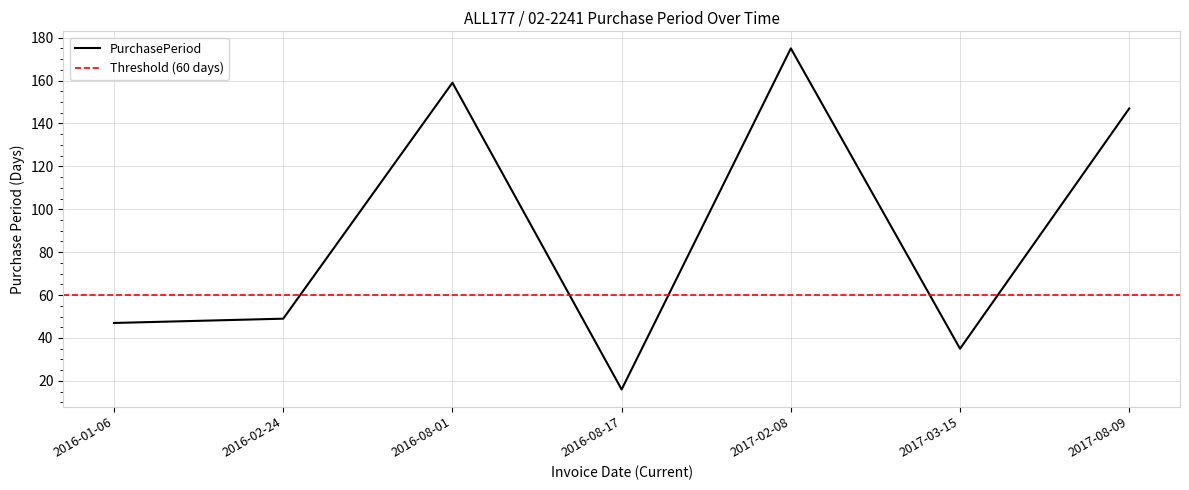

The value of PurchasePeriod at 2017-08-09 is 147. True or false?

True